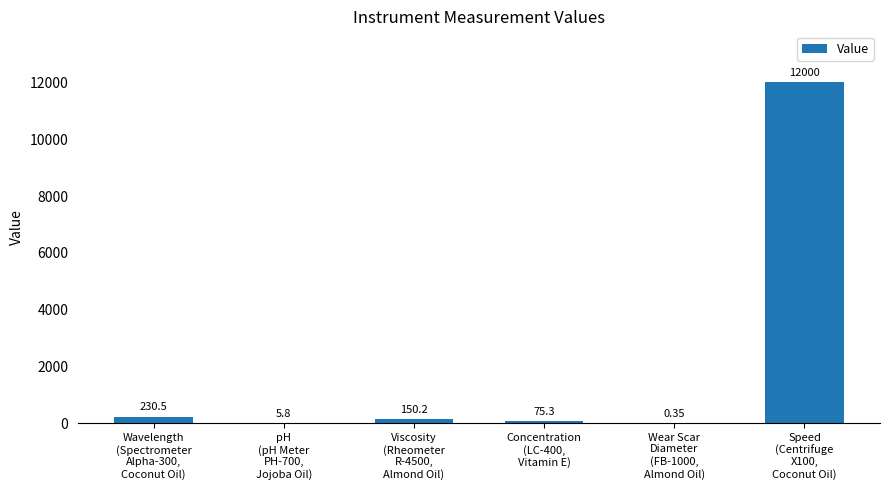

List the labels in order of value, smallest first.

Wear Scar
Diameter
(FB-1000,
Almond Oil), pH
(pH Meter
PH-700,
Jojoba Oil), Concentration
(LC-400,
Vitamin E), Viscosity
(Rheometer
R-4500,
Almond Oil), Wavelength
(Spectrometer
Alpha-300,
Coconut Oil), Speed
(Centrifuge
X100,
Coconut Oil)